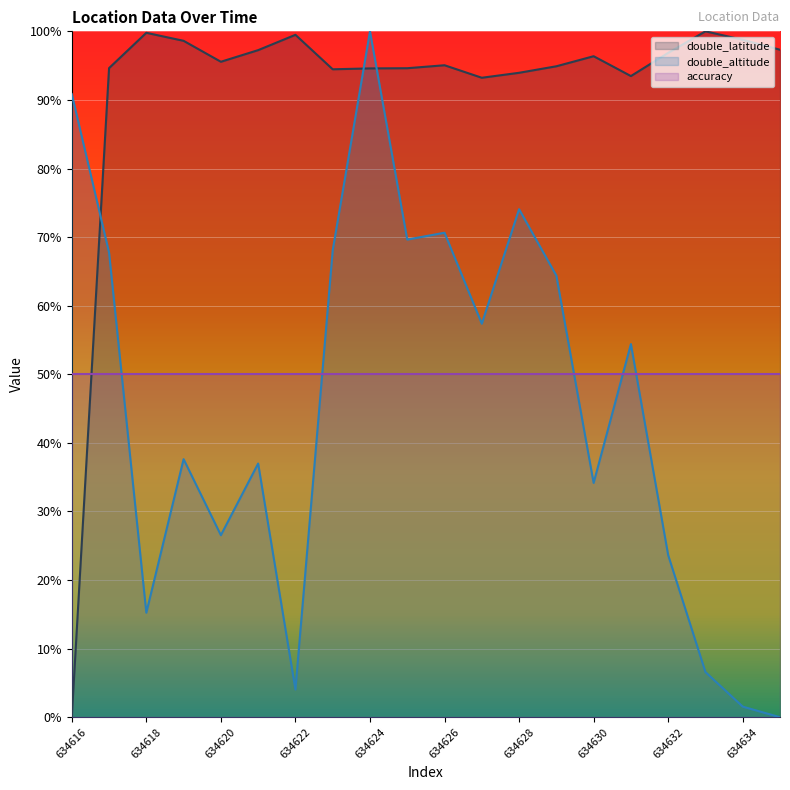

How many data points in double_altitude are less than 54?

10